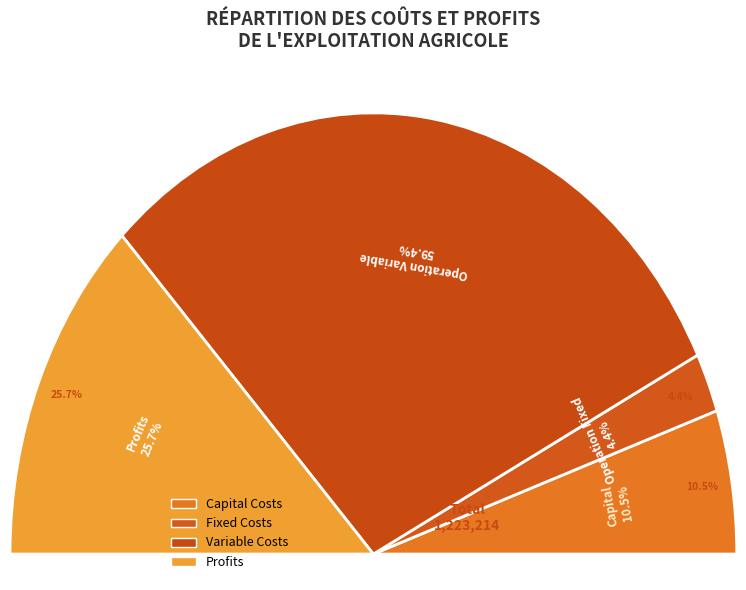

Count the number of slices in the pie.

4